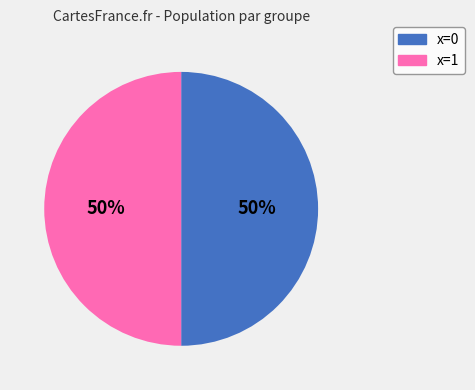

To the nearest percent, what is the combined percentage of x=1 and x=0?

100%